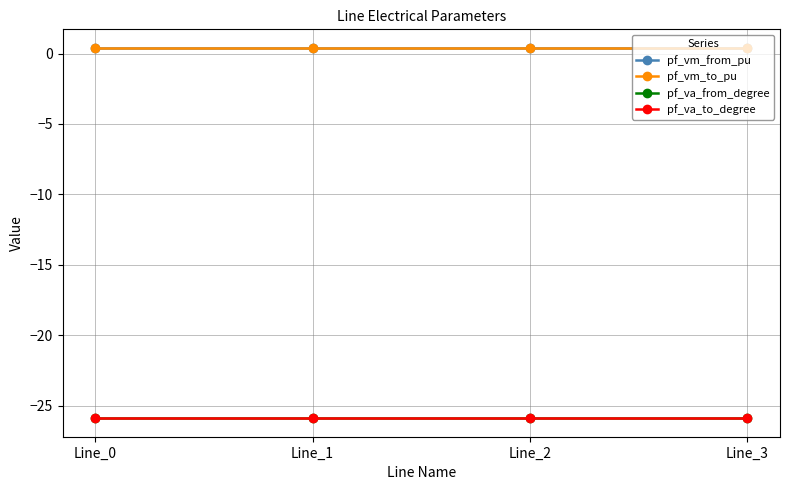

How many lines are shown in the chart?

4